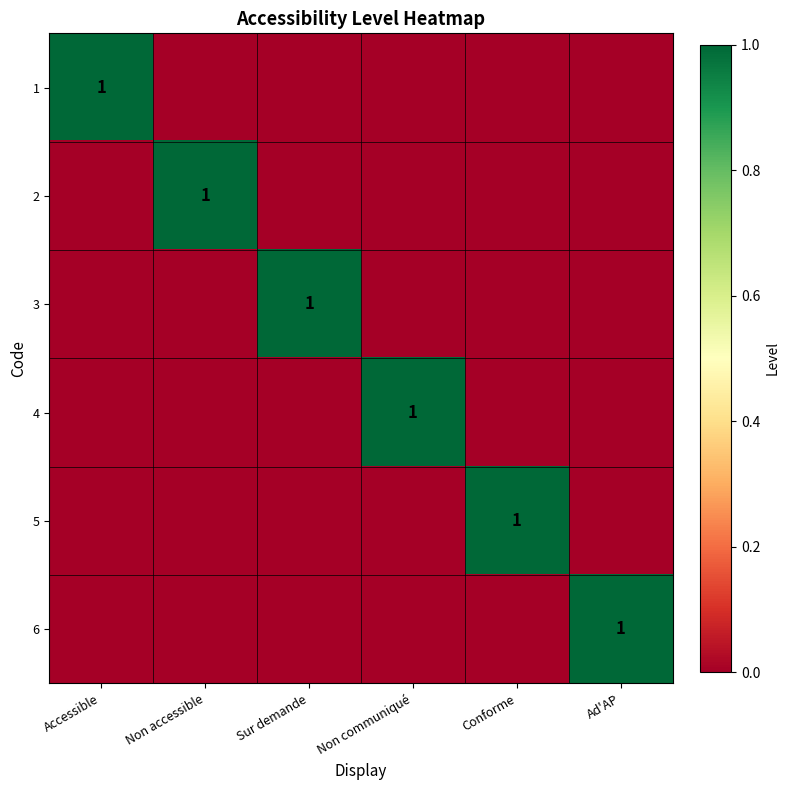

True or false: 5 has a value of 1 at Conforme.

True